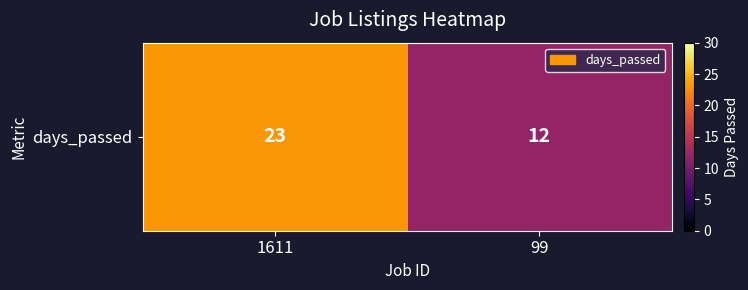

Rank the categories by value from lowest to highest.

99, 1611